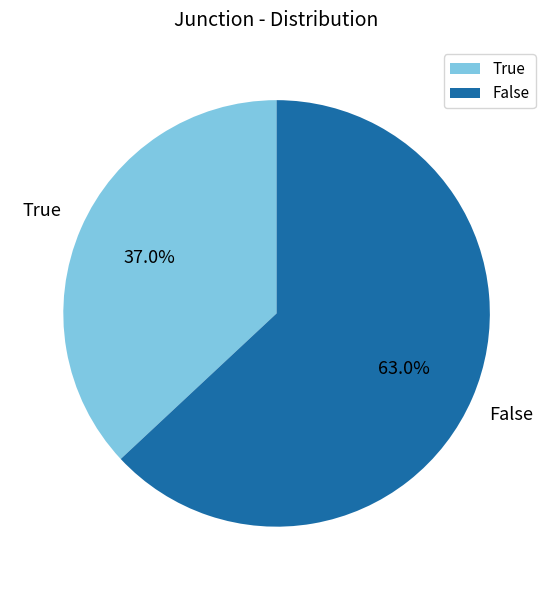

Does any single category account for the majority?

Yes